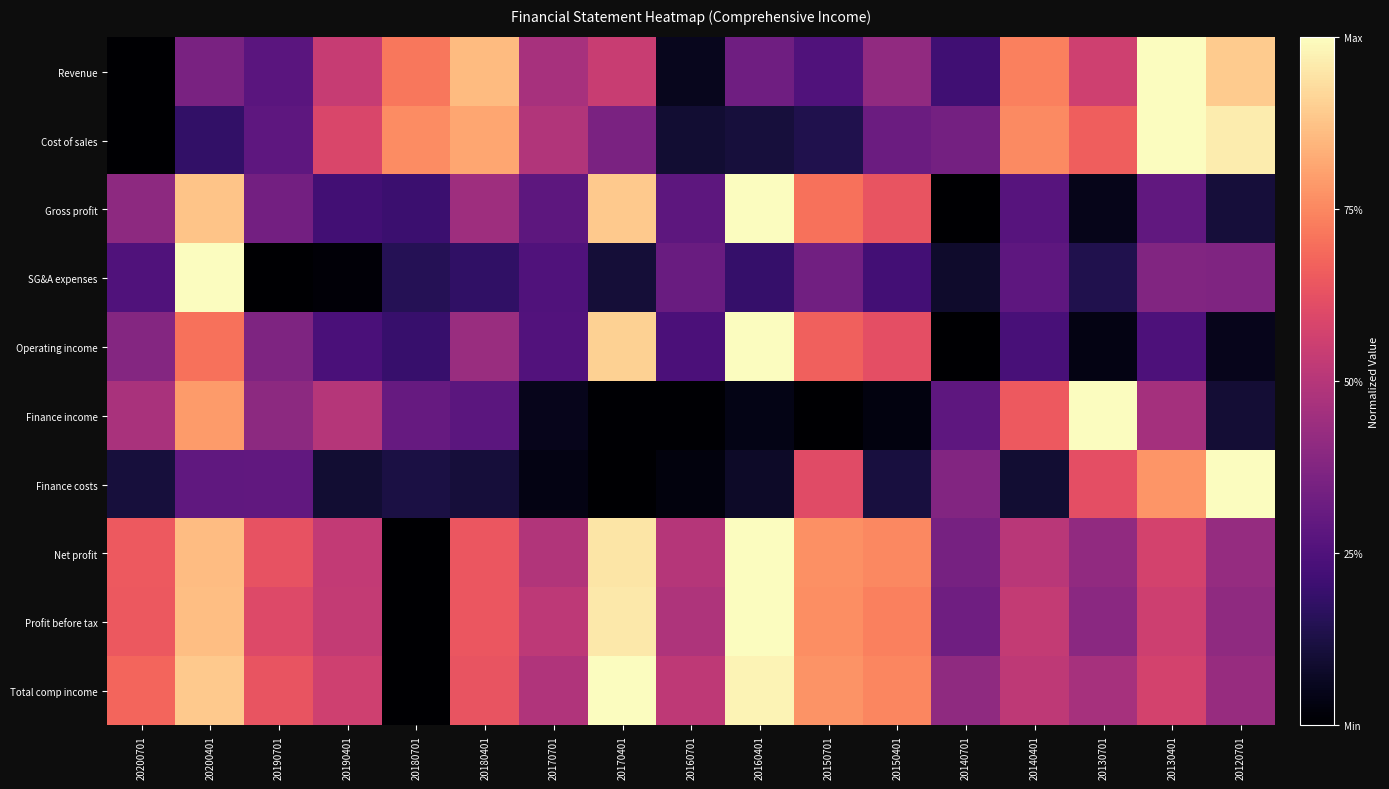

Reading right to left, what are all the values shown in this chart?

Revenue: 20120701=0.9	20130401=1.0	20130701=0.6	20140401=0.7	20140701=0.2	20150401=0.4	20150701=0.3	20160401=0.3	20160701=0.1	20170401=0.5	20170701=0.5	20180401=0.9	20180701=0.7	20190401=0.5	20190701=0.3	20200401=0.4	20200701=0.0
Cost of sales: 20120701=1.0	20130401=1.0	20130701=0.7	20140401=0.8	20140701=0.3	20150401=0.3	20150701=0.1	20160401=0.1	20160701=0.1	20170401=0.4	20170701=0.5	20180401=0.8	20180701=0.8	20190401=0.6	20190701=0.3	20200401=0.2	20200701=0.0
Gross profit: 20120701=0.1	20130401=0.3	20130701=0.0	20140401=0.3	20140701=0.0	20150401=0.6	20150701=0.7	20160401=1.0	20160701=0.3	20170401=0.9	20170701=0.3	20180401=0.4	20180701=0.2	20190401=0.2	20190701=0.3	20200401=0.9	20200701=0.4
SG&A expenses: 20120701=0.4	20130401=0.4	20130701=0.1	20140401=0.3	20140701=0.1	20150401=0.2	20150701=0.3	20160401=0.2	20160701=0.3	20170401=0.1	20170701=0.3	20180401=0.2	20180701=0.2	20190401=0.0	20190701=0.0	20200401=1.0	20200701=0.3
Operating income: 20120701=0.1	20130401=0.2	20130701=0.0	20140401=0.2	20140701=0.0	20150401=0.6	20150701=0.7	20160401=1.0	20160701=0.2	20170401=0.9	20170701=0.3	20180401=0.4	20180701=0.2	20190401=0.2	20190701=0.4	20200401=0.7	20200701=0.4
Finance income: 20120701=0.1	20130401=0.5	20130701=1.0	20140401=0.6	20140701=0.3	20150401=0.0	20150701=0.0	20160401=0.0	20160701=0.0	20170401=0.0	20170701=0.1	20180401=0.3	20180701=0.3	20190401=0.5	20190701=0.4	20200401=0.8	20200701=0.5
Finance costs: 20120701=1.0	20130401=0.8	20130701=0.6	20140401=0.1	20140701=0.4	20150401=0.1	20150701=0.6	20160401=0.1	20160701=0.0	20170401=0.0	20170701=0.0	20180401=0.1	20180701=0.1	20190401=0.1	20190701=0.3	20200401=0.3	20200701=0.1
Net profit: 20120701=0.4	20130401=0.6	20130701=0.4	20140401=0.5	20140701=0.3	20150401=0.8	20150701=0.8	20160401=1.0	20160701=0.5	20170401=0.9	20170701=0.5	20180401=0.6	20180701=0.0	20190401=0.5	20190701=0.6	20200401=0.9	20200701=0.6
Profit before tax: 20120701=0.4	20130401=0.6	20130701=0.4	20140401=0.5	20140701=0.3	20150401=0.7	20150701=0.8	20160401=1.0	20160701=0.5	20170401=1.0	20170701=0.5	20180401=0.6	20180701=0.0	20190401=0.5	20190701=0.6	20200401=0.9	20200701=0.6
Total comp income: 20120701=0.4	20130401=0.6	20130701=0.5	20140401=0.5	20140701=0.4	20150401=0.7	20150701=0.8	20160401=1.0	20160701=0.5	20170401=1.0	20170701=0.5	20180401=0.6	20180701=0.0	20190401=0.6	20190701=0.6	20200401=0.9	20200701=0.7